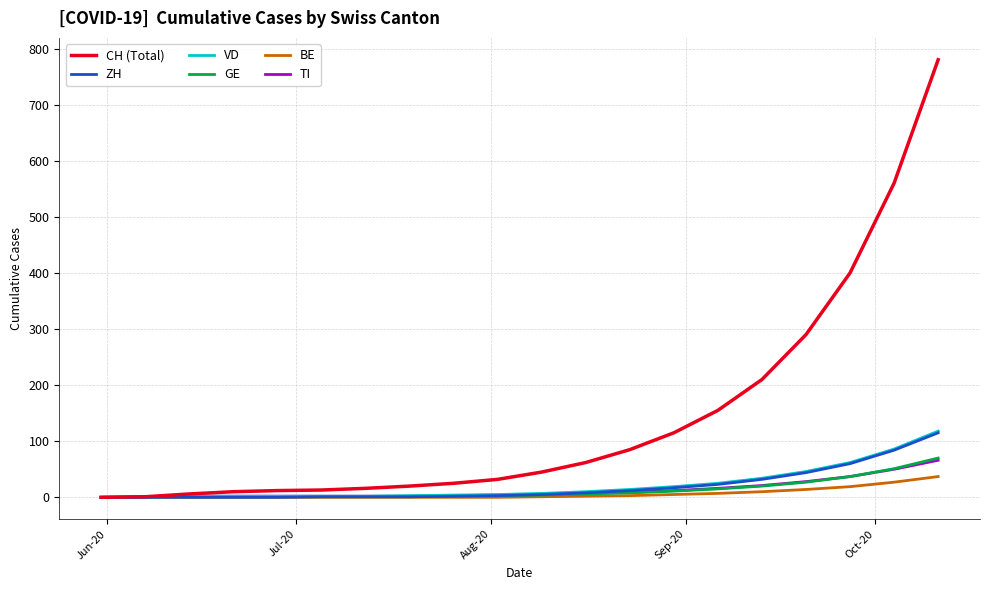

Which series has the widest spread of values?

CH (Total)